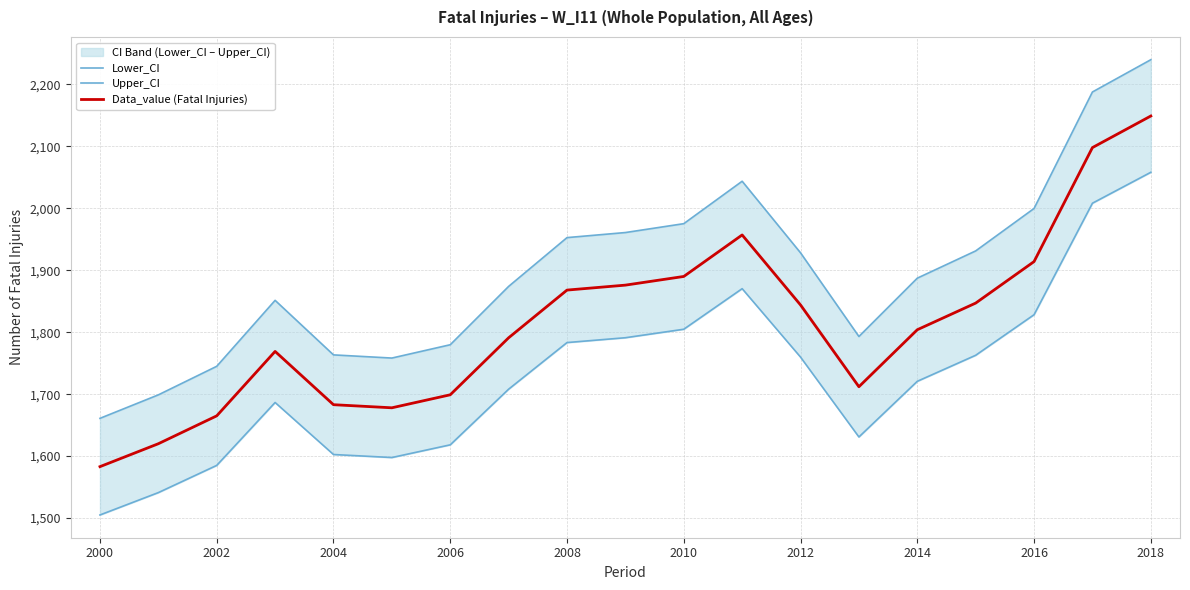

At how many categories does at least one series exceed 1745?

16